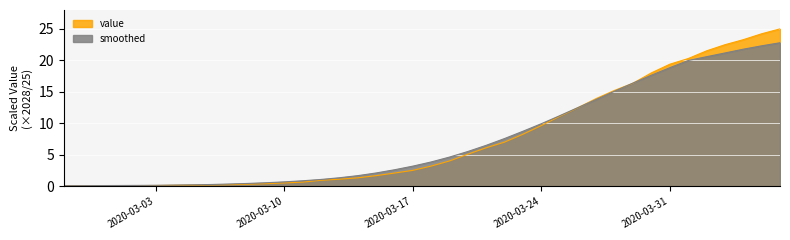

Reading left to right, what are all the values shown in this chart?

0.1	0.1	0.1	0.1	0.1	0.1	0.2	0.2	0.2	0.3	0.3	0.4	0.5	0.7	1.0	1.1	1.4	1.7	2.1	2.5	3.2	4.0	5.1	6.1	7.0	8.3	9.7	11.1	12.5	14.0	15.2	16.4	18.0	19.4	20.3	21.5	22.5	23.3	24.2	25.0